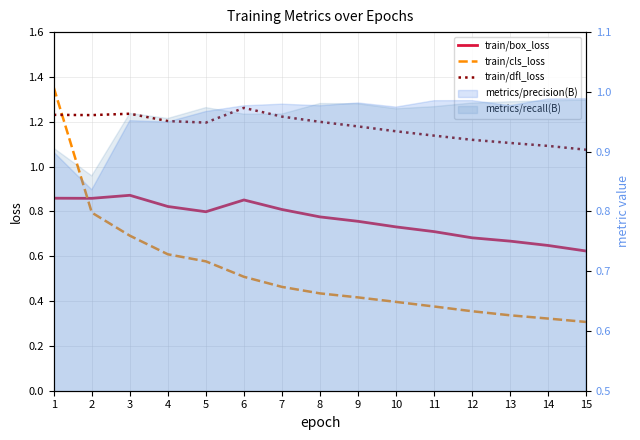

What is the maximum value for train/cls_loss?

1.4